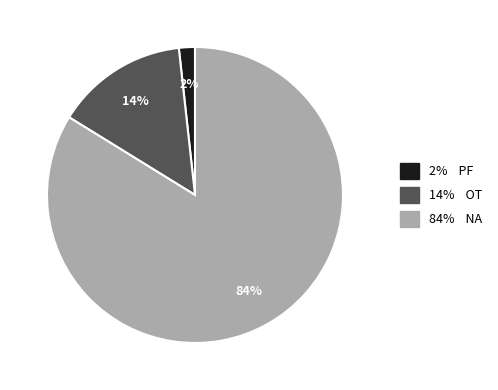

How many slices are in this pie chart?

3